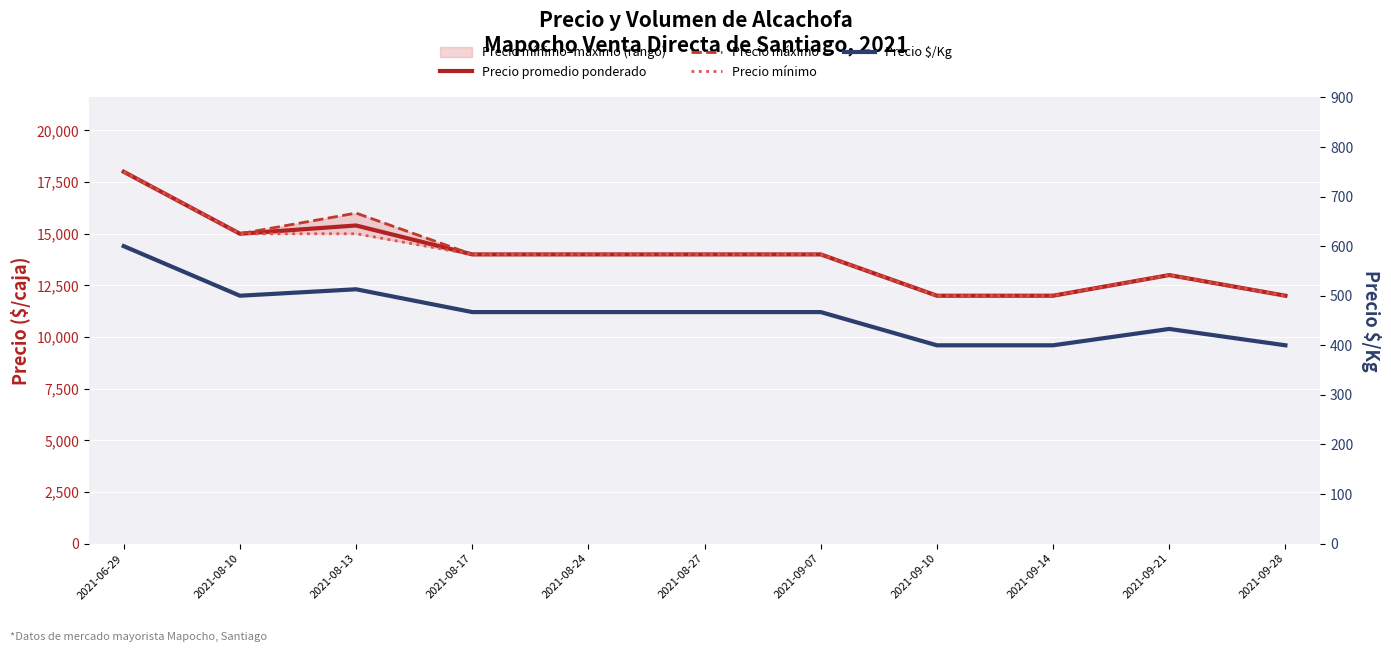

How many lines are shown in the chart?

4